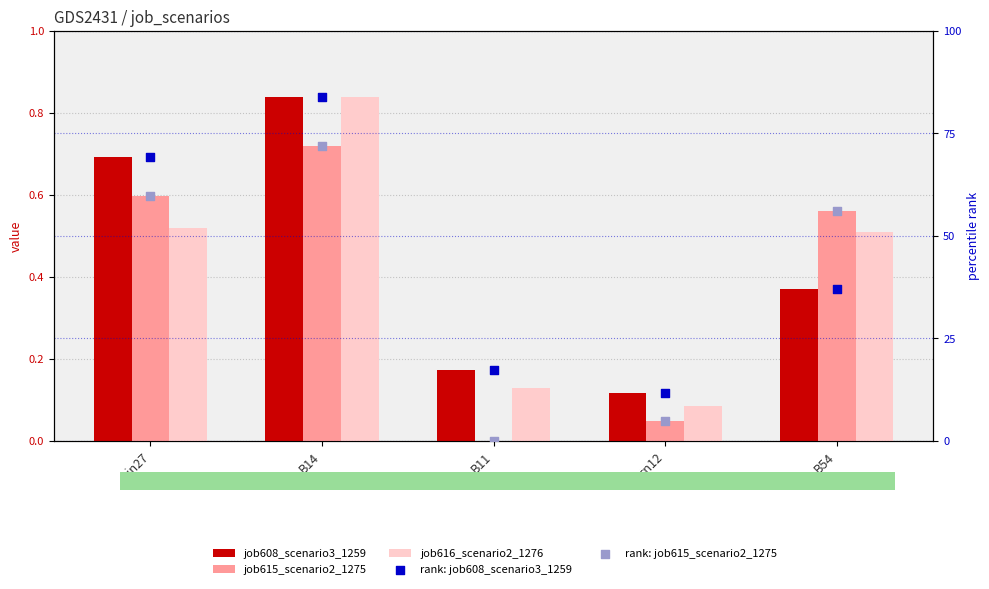

At which category is the sum across all series the highest?

B14